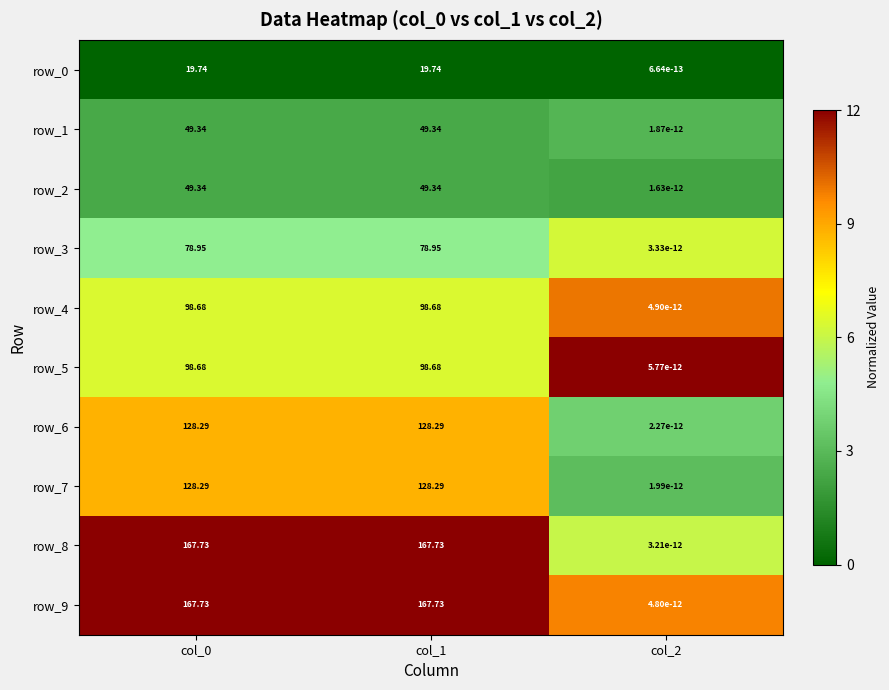

Is the value of row_2 at col_0 greater than the value of row_7 at col_1?

No